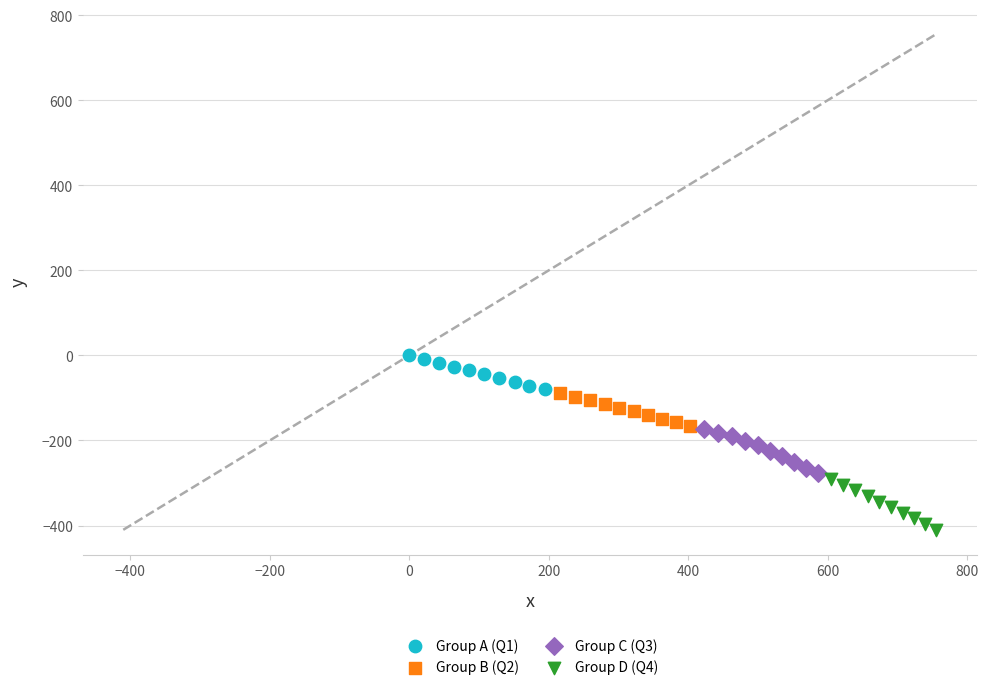

What are all the series names shown in the legend?

Group A (Q1), Group B (Q2), Group C (Q3), Group D (Q4)